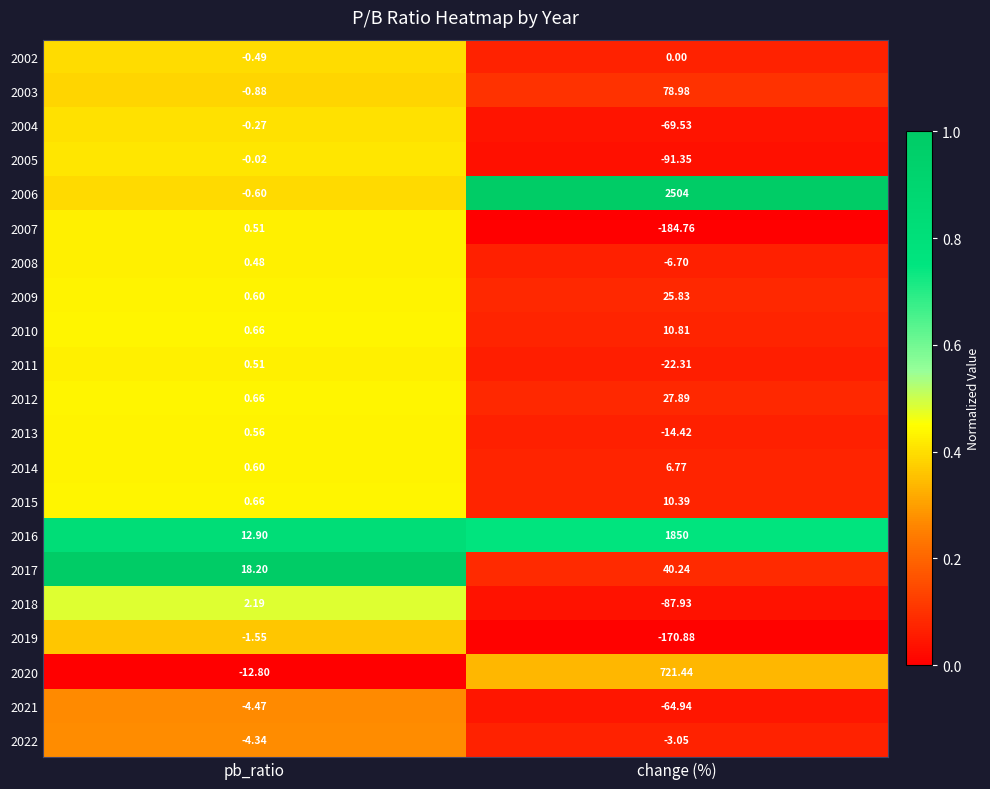

Is the value of 2008 at change (%) greater than the value of 2013 at pb_ratio?

No